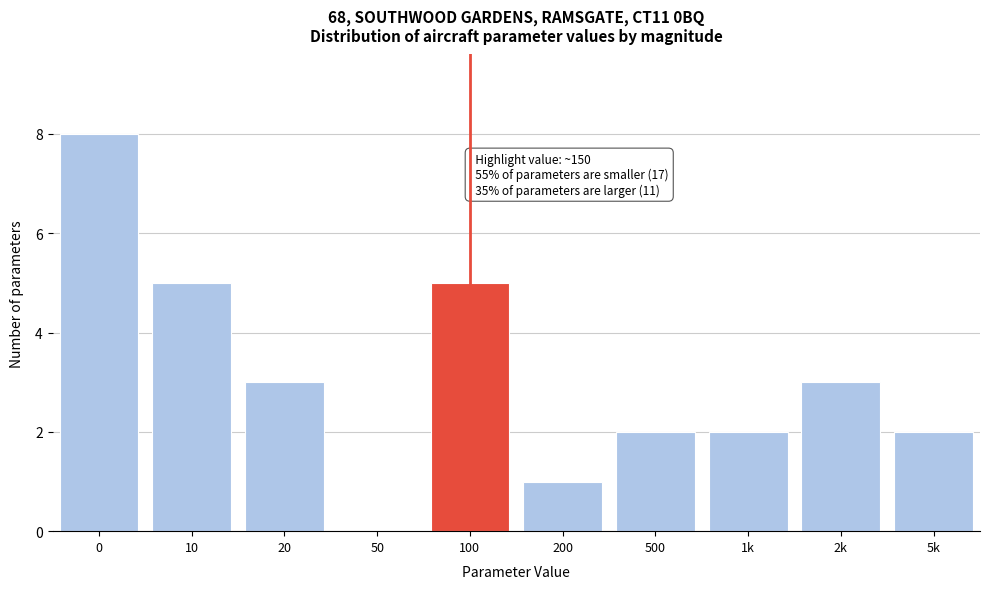

Approximately how many times larger is the value at 200 compared to 20?

0.3